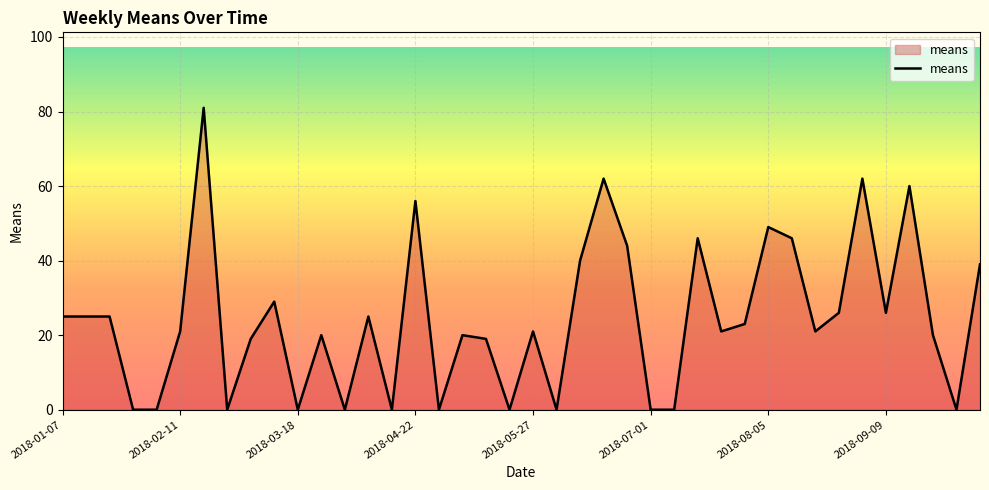

What is the greatest value displayed?

81